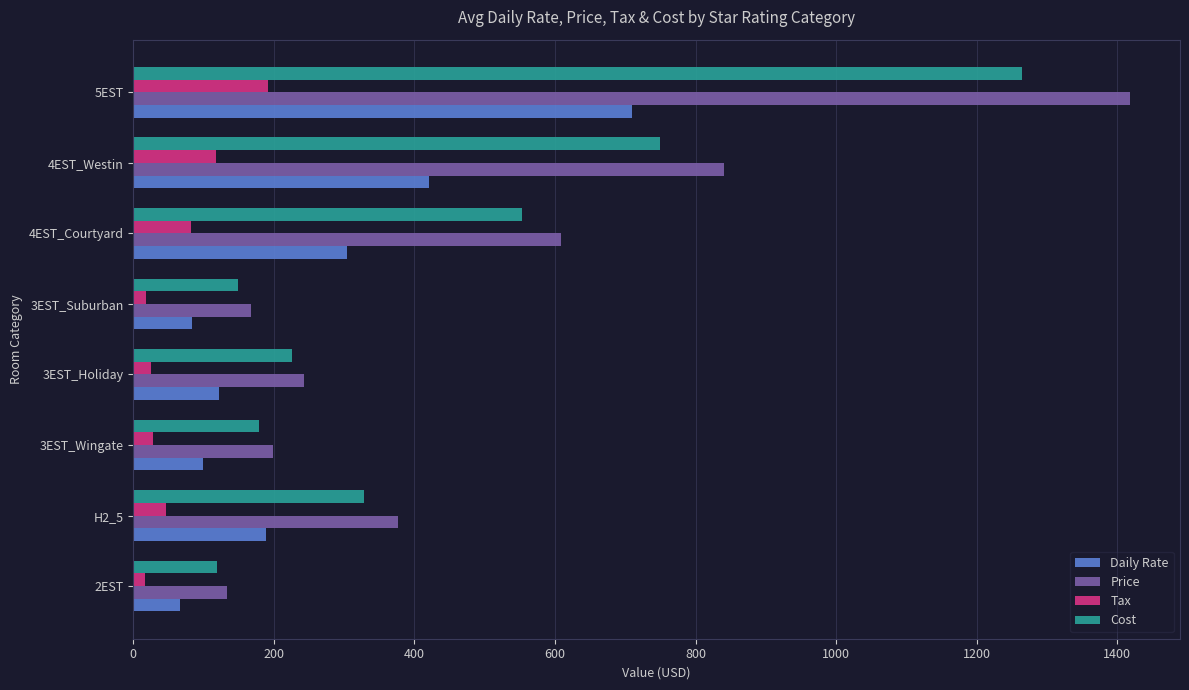

The value of Price at 4EST_Westin is 1292.9. True or false?

False